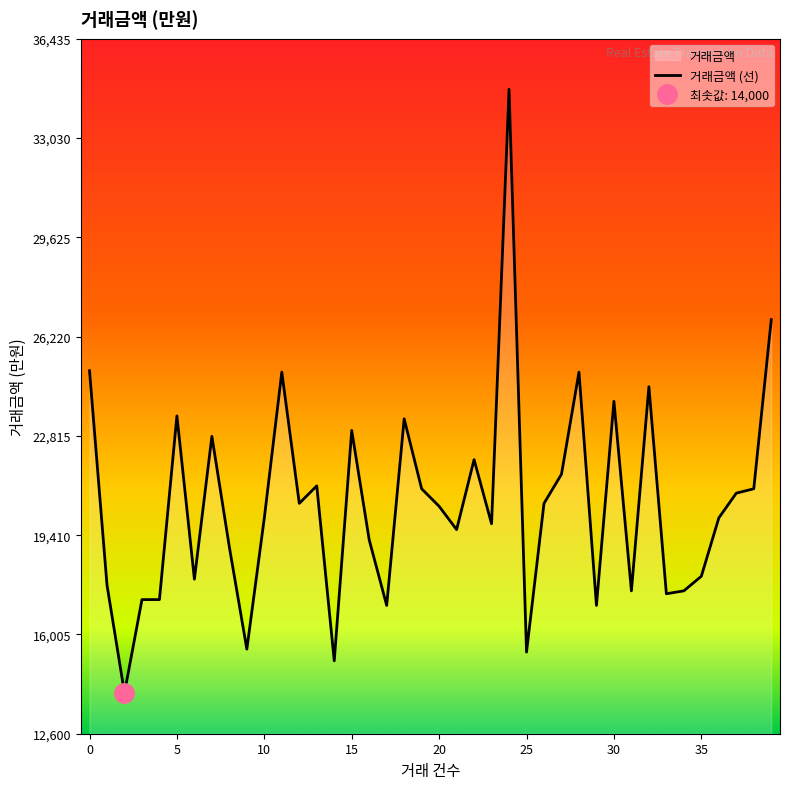

How many data points are above 20400?

19